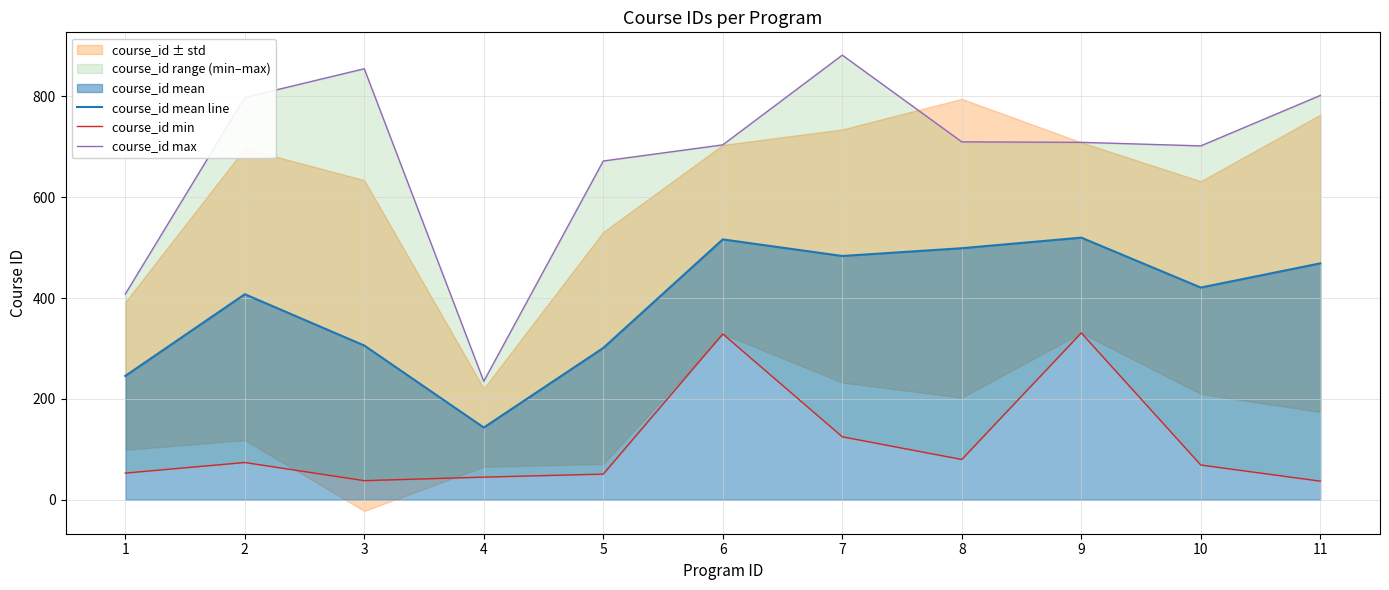

How many interior local peaks does the course_id min series have?

3